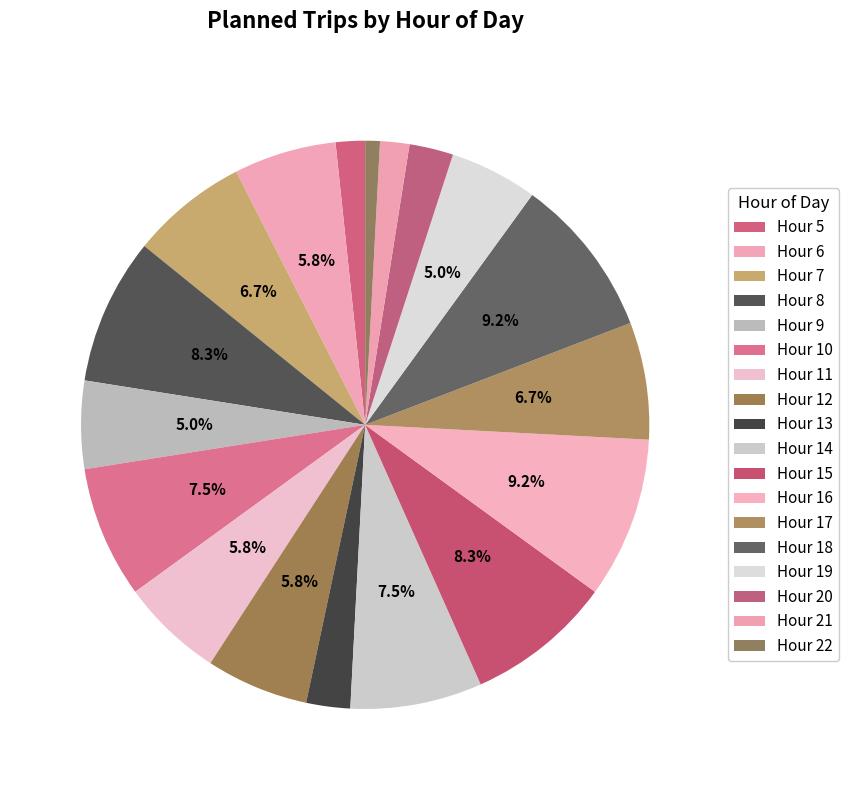

Which category has the smallest portion of the pie?

Hour 22